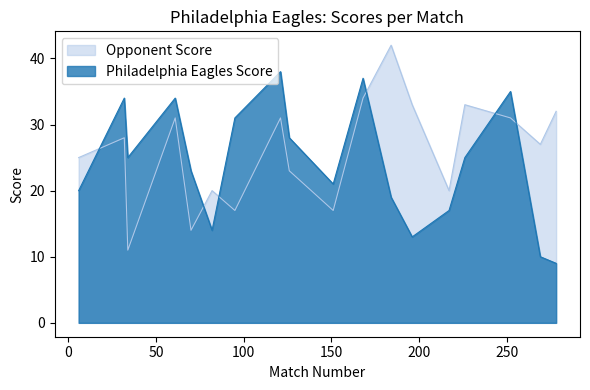

Does the chart have visible grid lines?

No